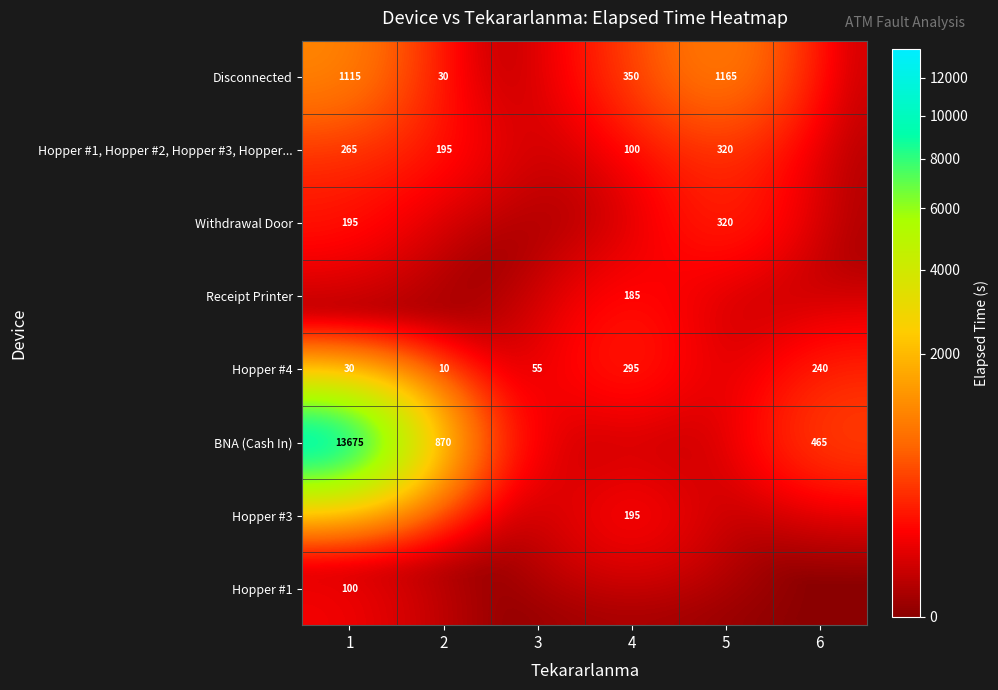

The value of Disconnected at 2 is 47. True or false?

False